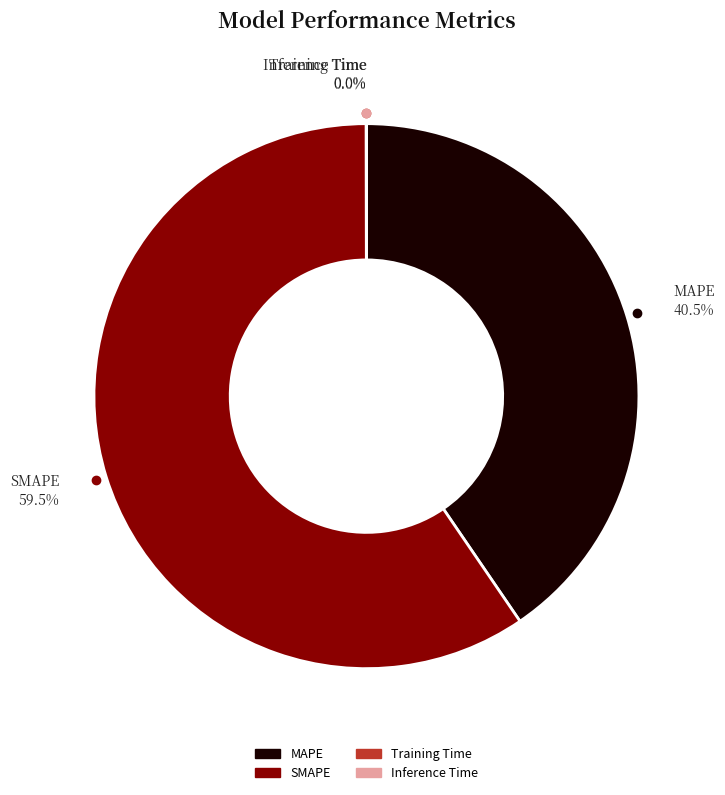

What is the ratio of the value at SMAPE to the value at MAPE?

1.5